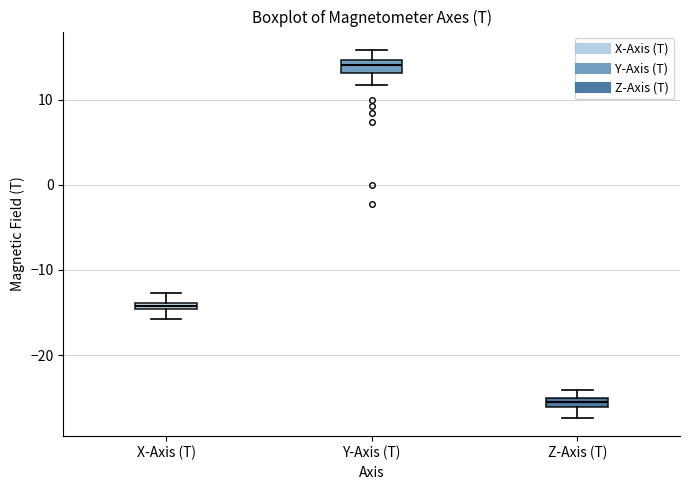

Where is the upper edge of the box for Y-Axis (T) on the y-axis? The values are not printed on the chart, so give them approximately, as read against the axis.

15